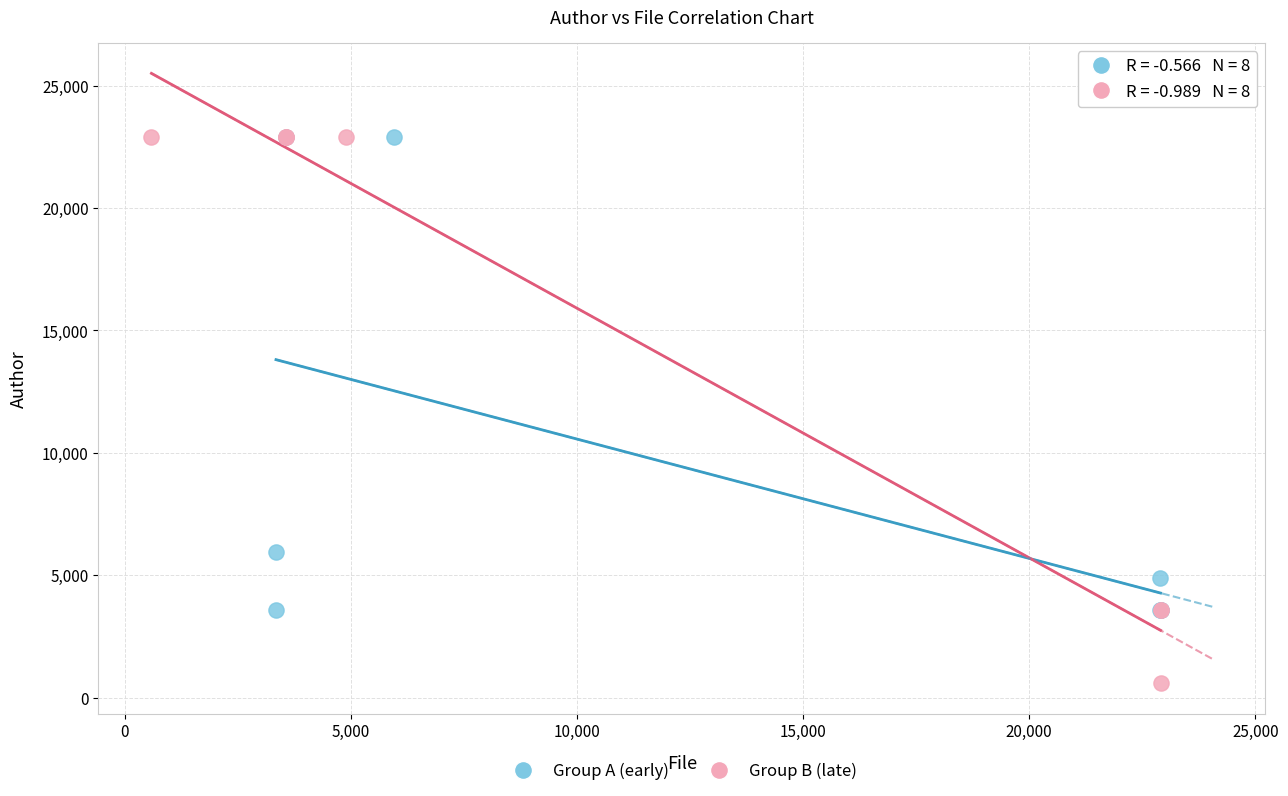

What are all the series names shown in the legend?

Group A (early), Group B (late)